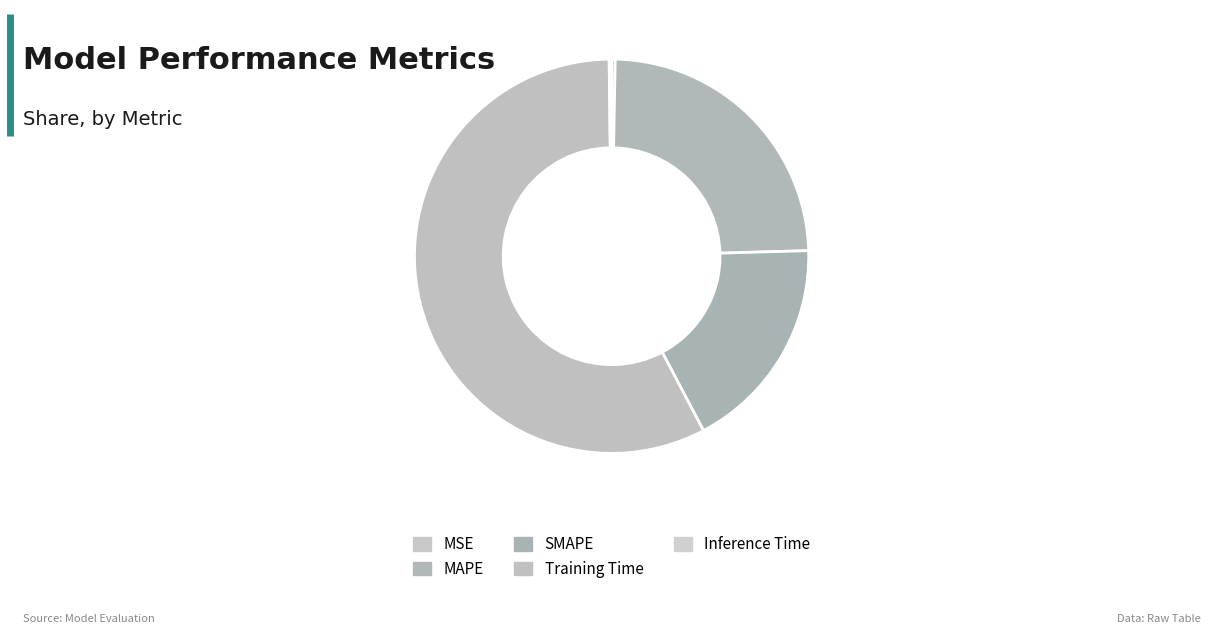

Between Inference Time and SMAPE, which is larger?

SMAPE